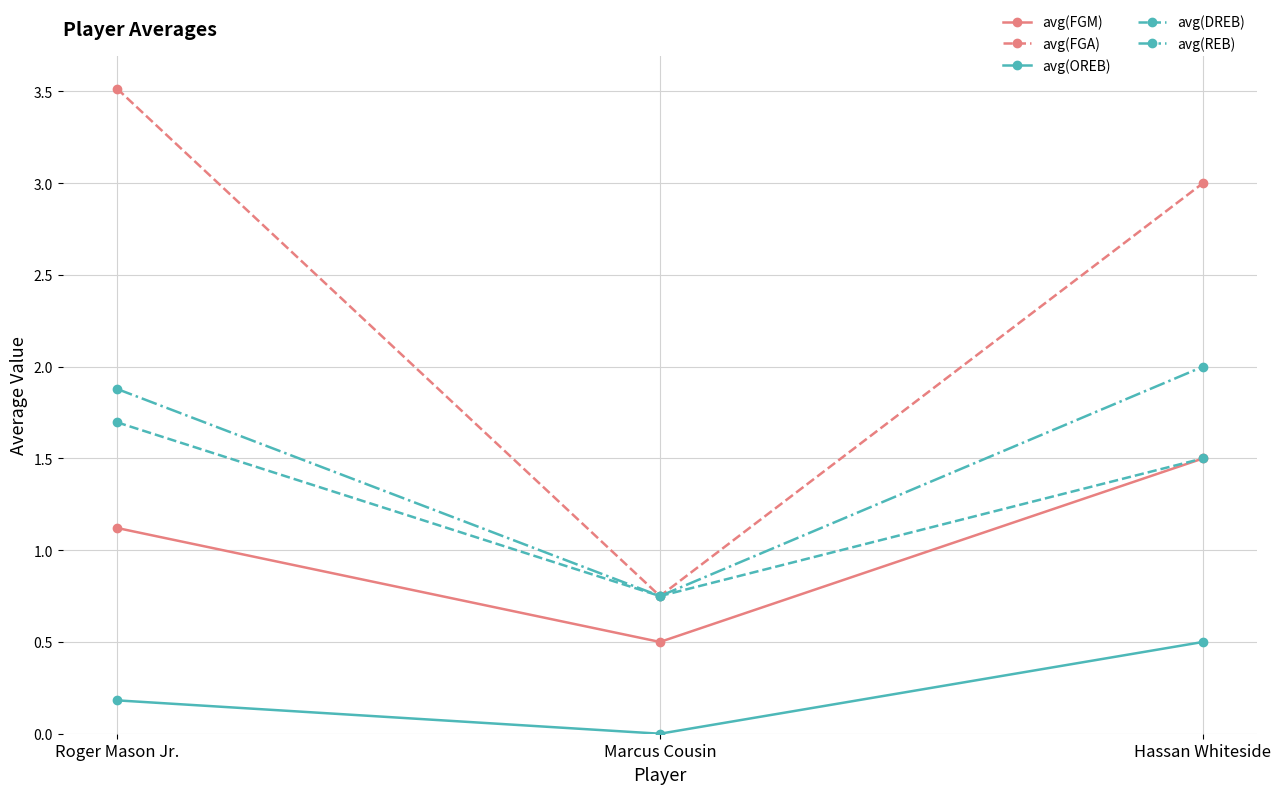

How many series are shown in this chart?

5